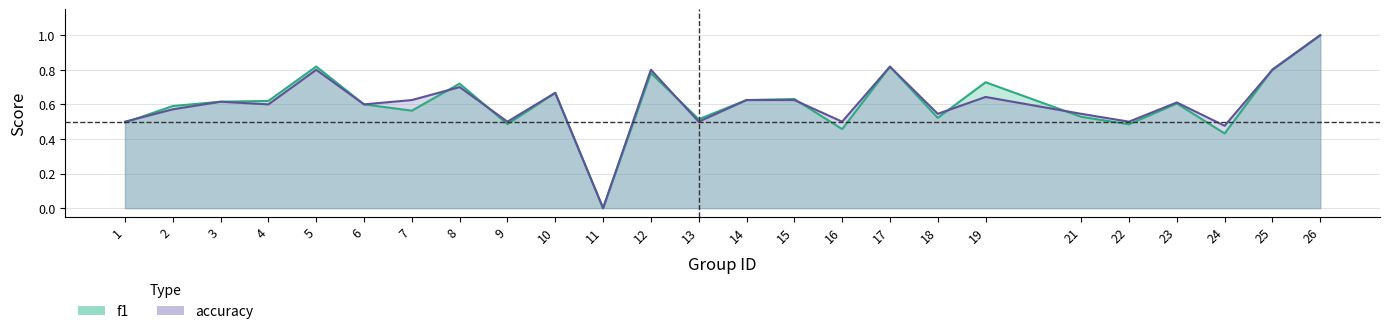

Which series has the largest range (max minus min)?

f1